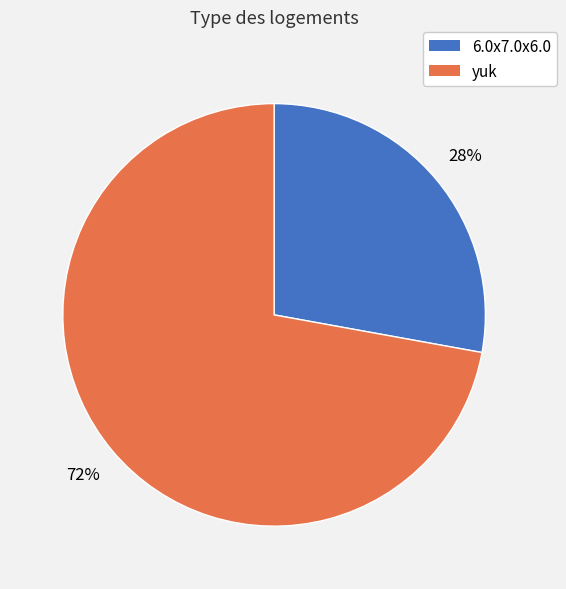

To the nearest percent, what is the average slice percentage?

50%